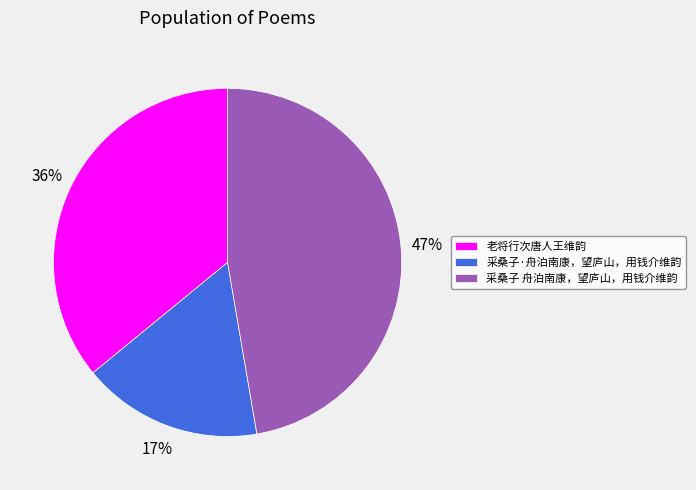

Rank the categories by value from highest to lowest.

采桑子 舟泊南康，望庐山，用钱介维韵, 老将行次唐人王维韵, 采桑子·舟泊南康，望庐山，用钱介维韵